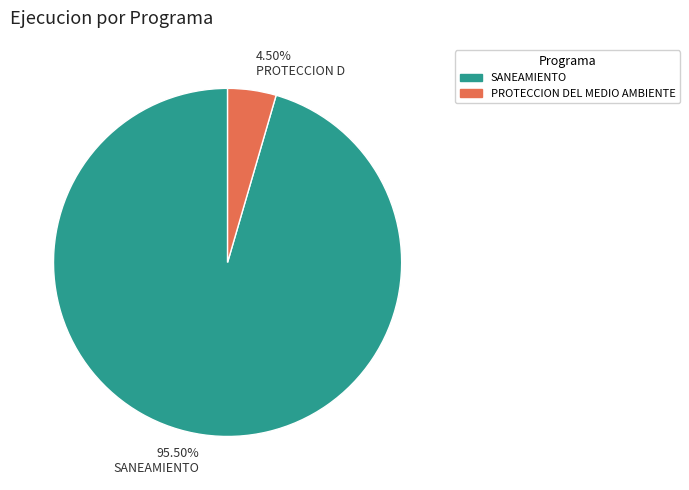

What is the ratio of the value at 95.50% SANEAMIENTO to the value at 4.50% PROTECCION D?

21.2